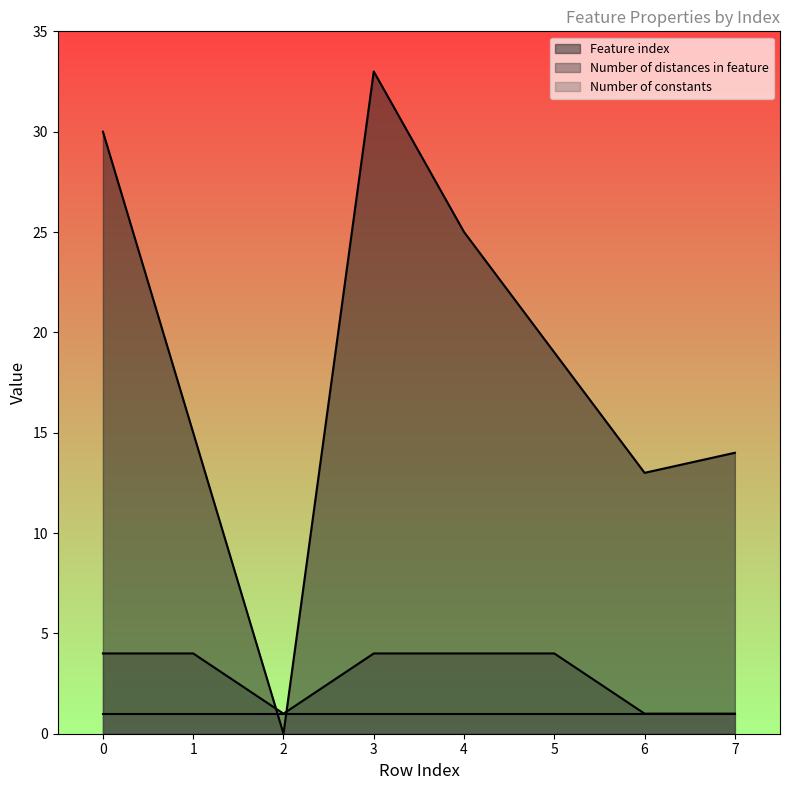

The value of Number of distances in feature at 4 is 2. True or false?

False